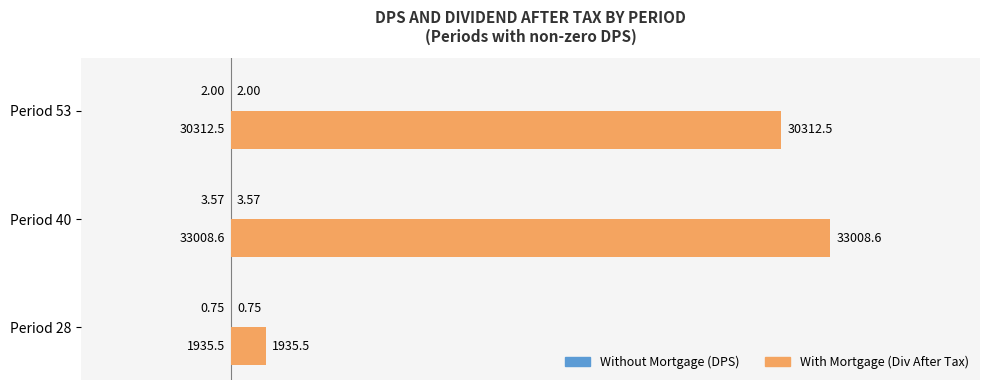

At which category is the sum across all series the highest?

Period 40